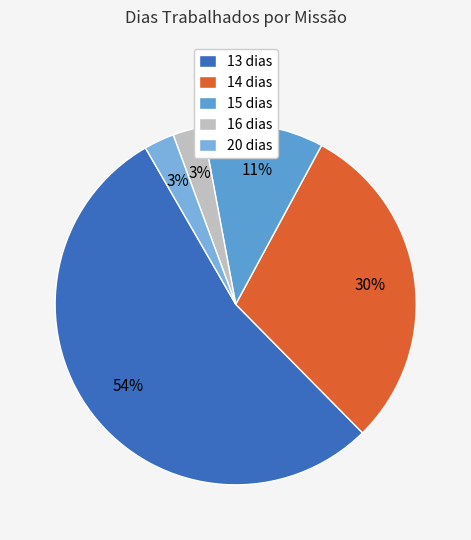

To the nearest percent, what percentage of the pie is 20 dias?

3%